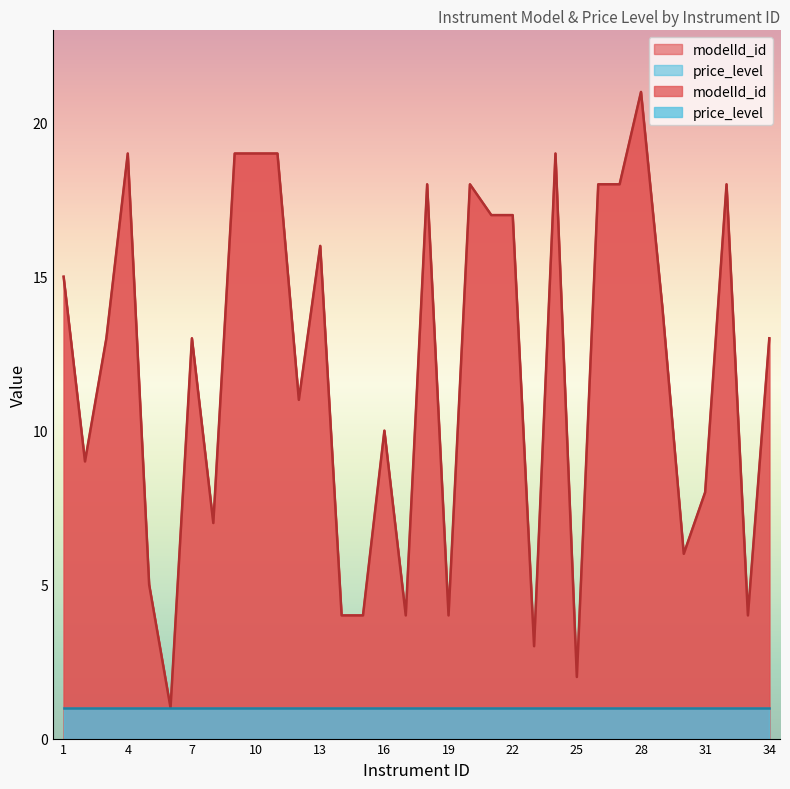

How many data points are above 13?

16